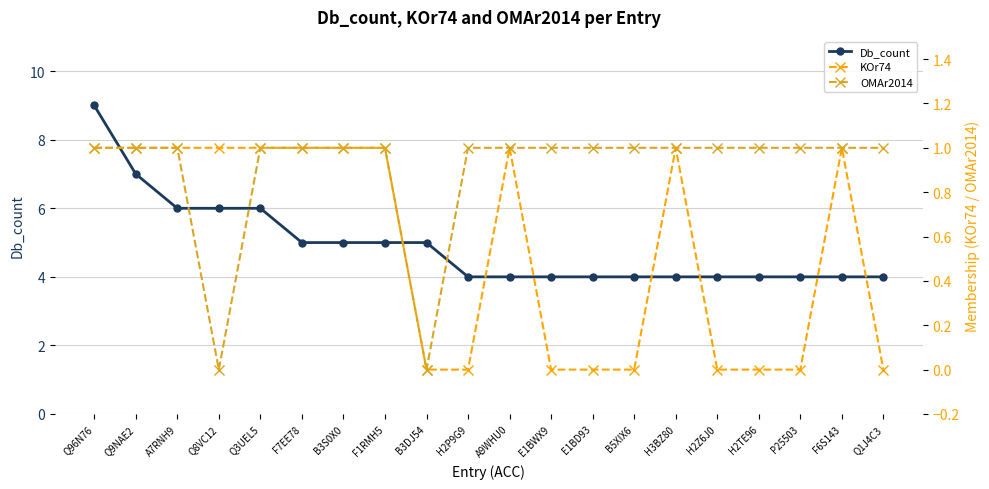

What is the label of the 3rd point from the left?

A7RNH9